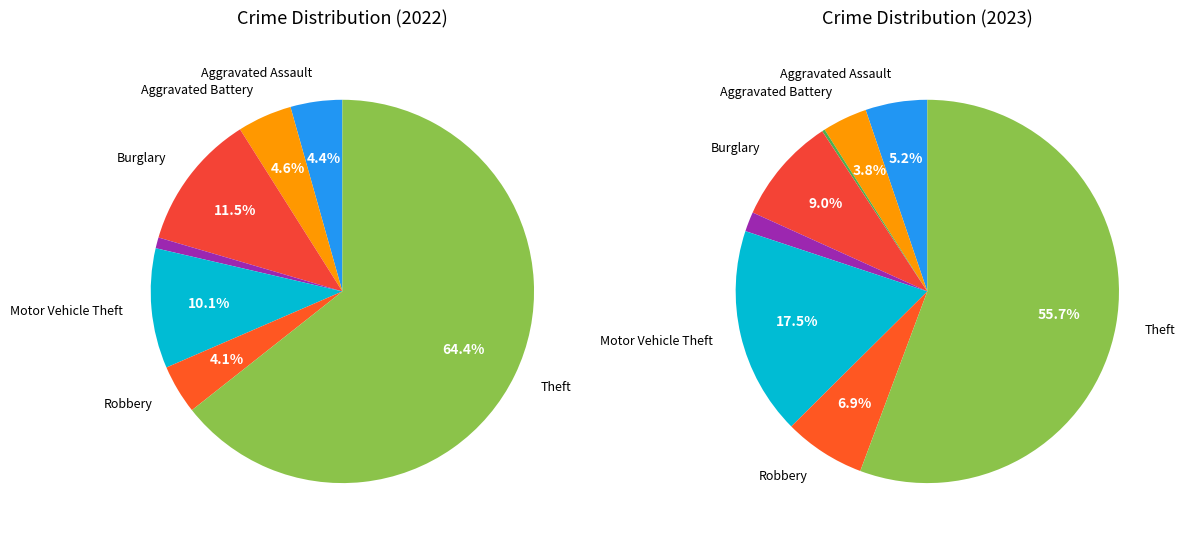

Count the number of slices in the pie.

8